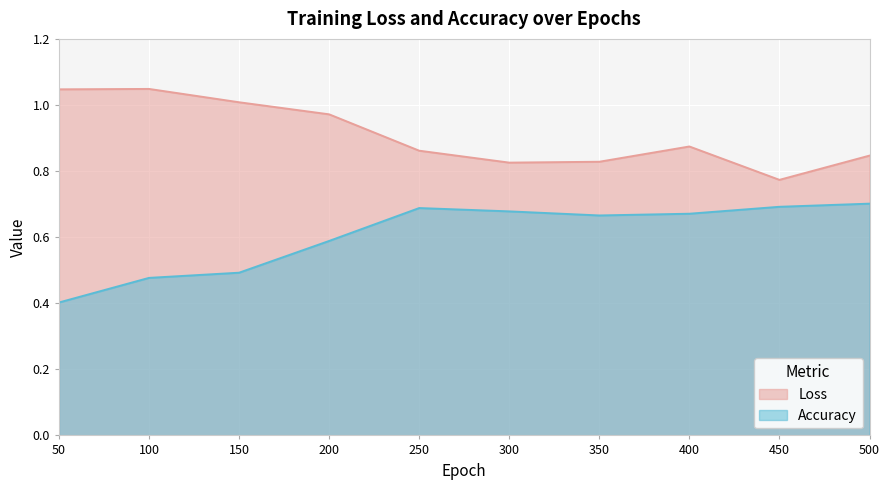

The value of Accuracy at 350 is 1.0. True or false?

False